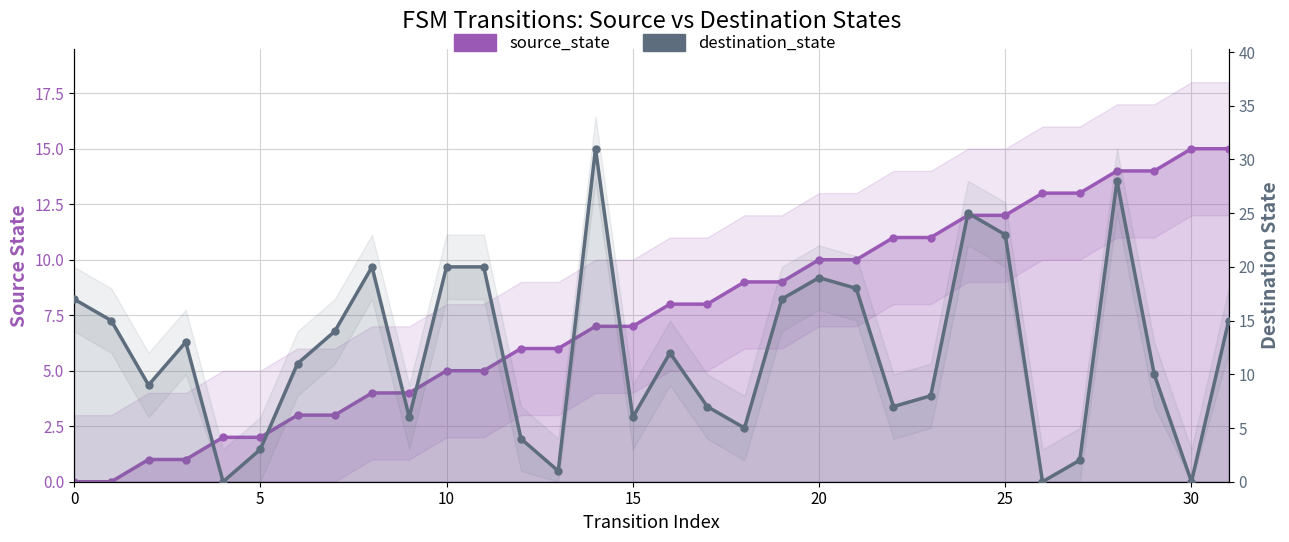

What is the difference between the maximum and second lowest values in the source_state series?

15